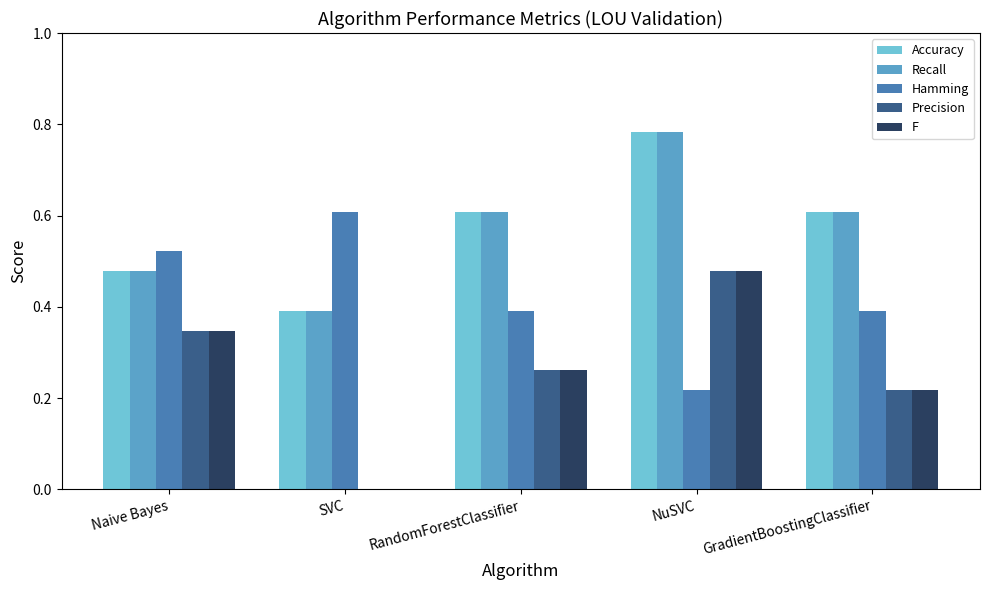

What is the sum of the Hamming values at Naive Bayes and NuSVC?

0.7